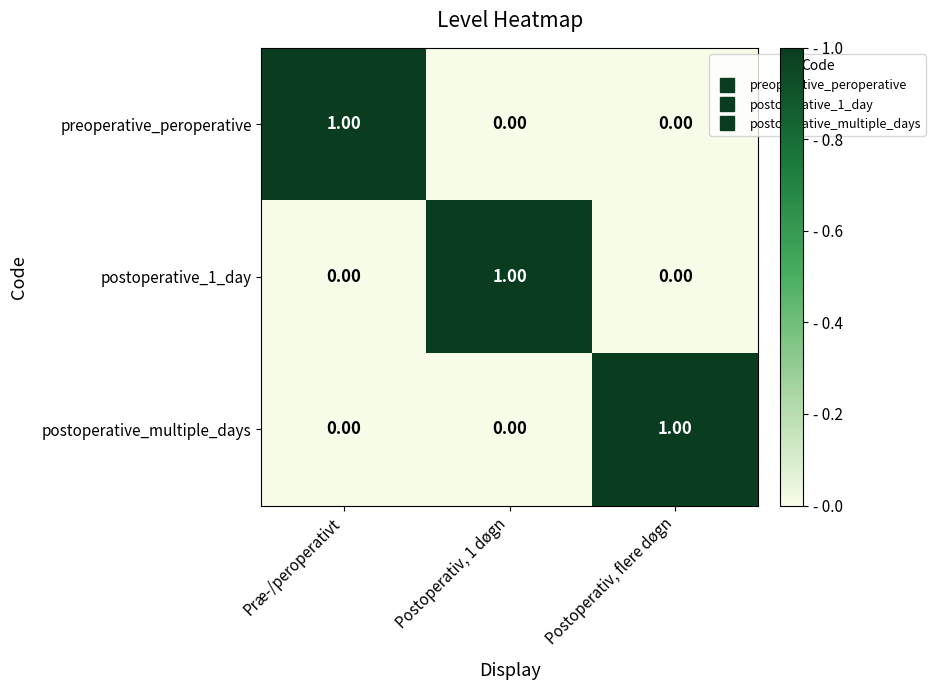

At how many categories does at least one series exceed 0?

3